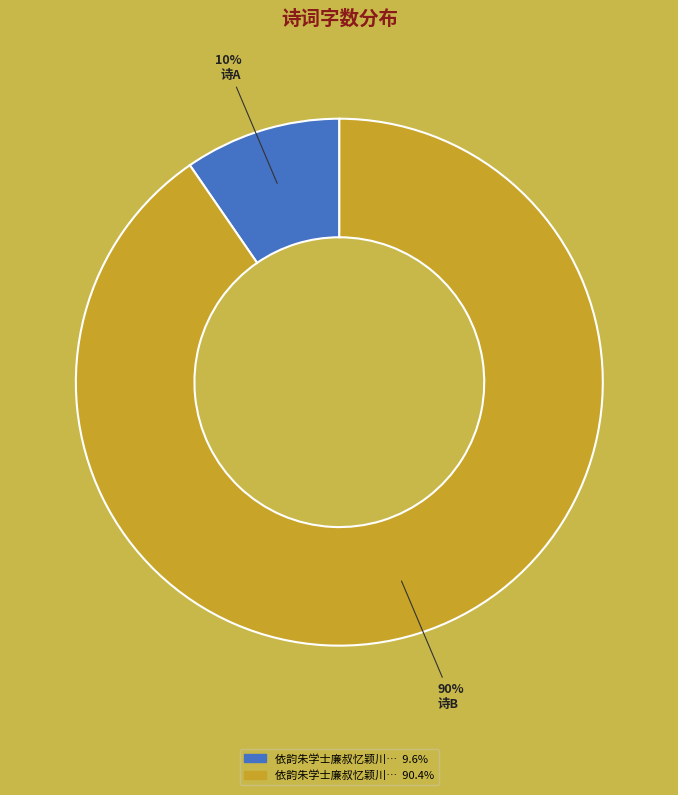

Is there any slice that represents more than half of the pie?

Yes